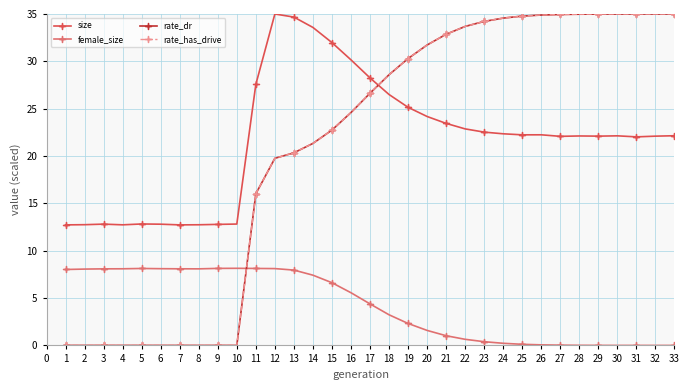

True or false: rate_has_drive and rate_dr intersect in this chart.

False